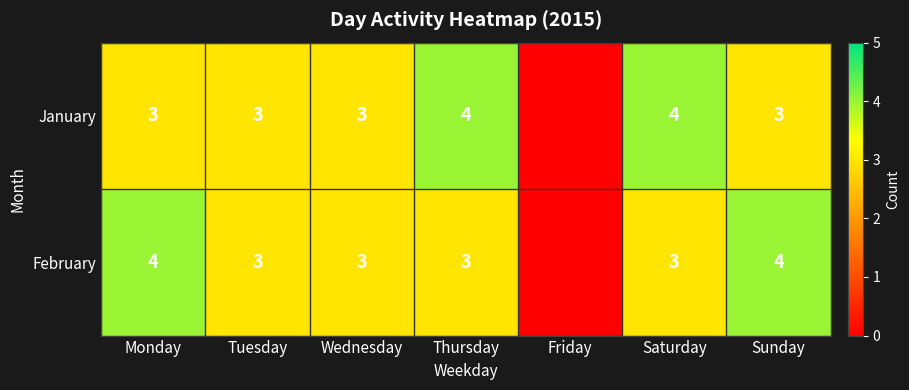

At which category does the chart reach its peak across all series?

Thursday